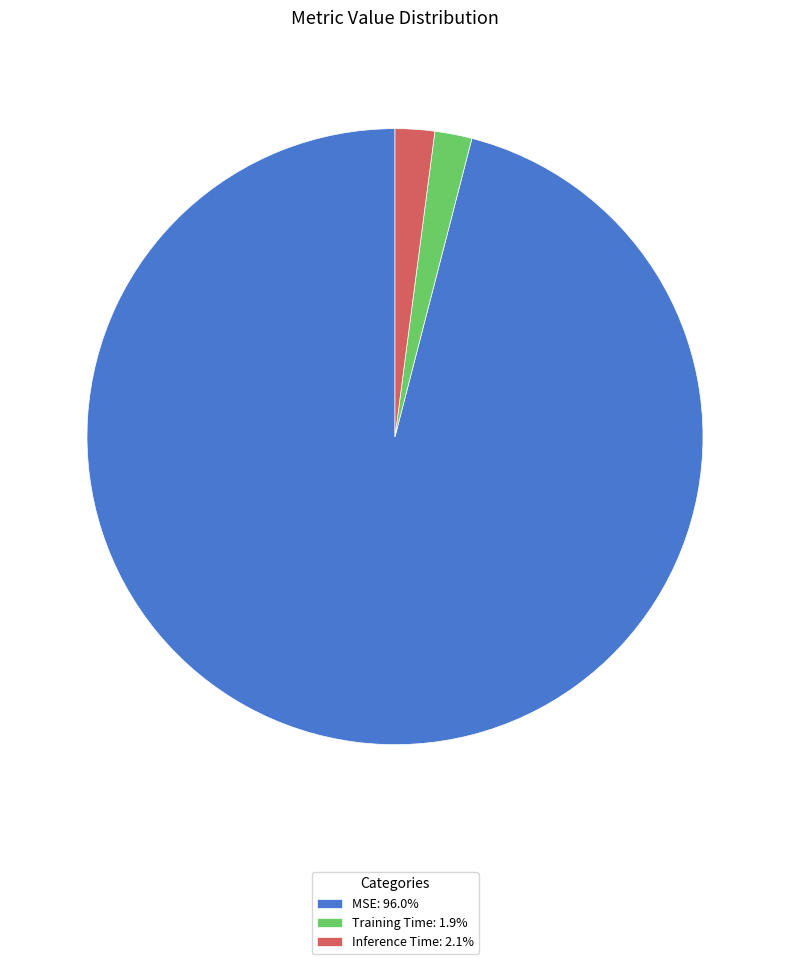

Does Training Time represent more than half of the total?

No